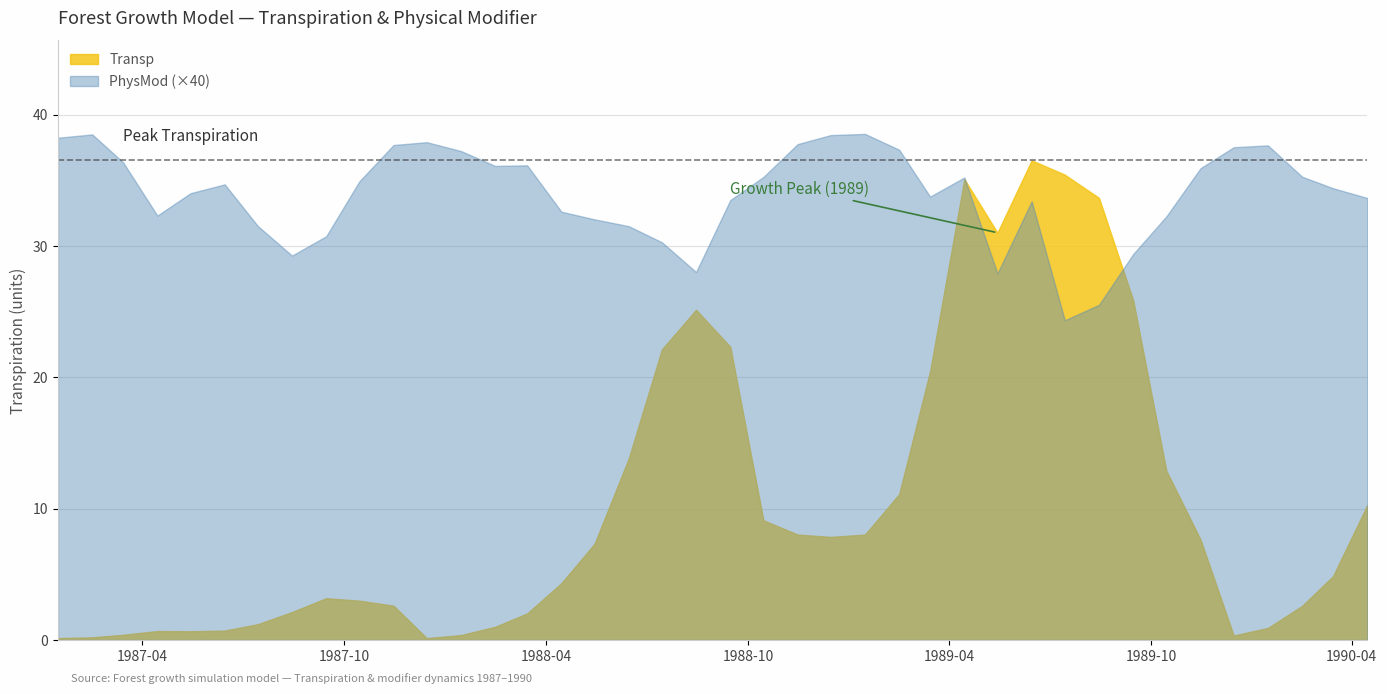

Count the number of categories in the chart.

40